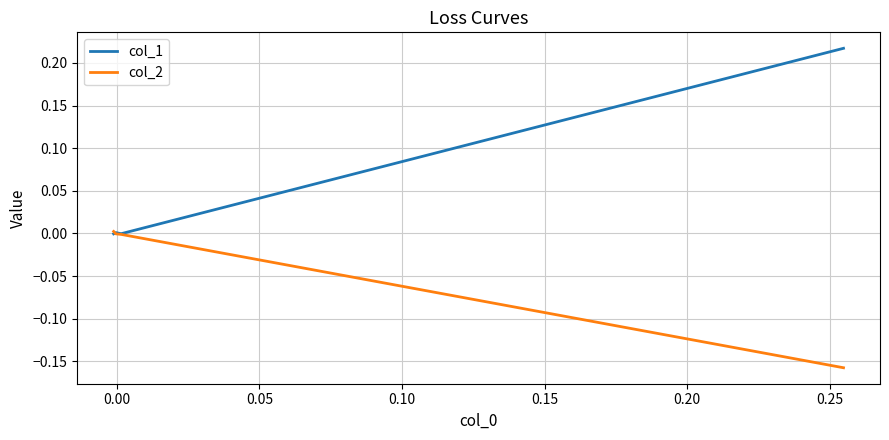

Which series has the largest range (max minus min)?

col_1